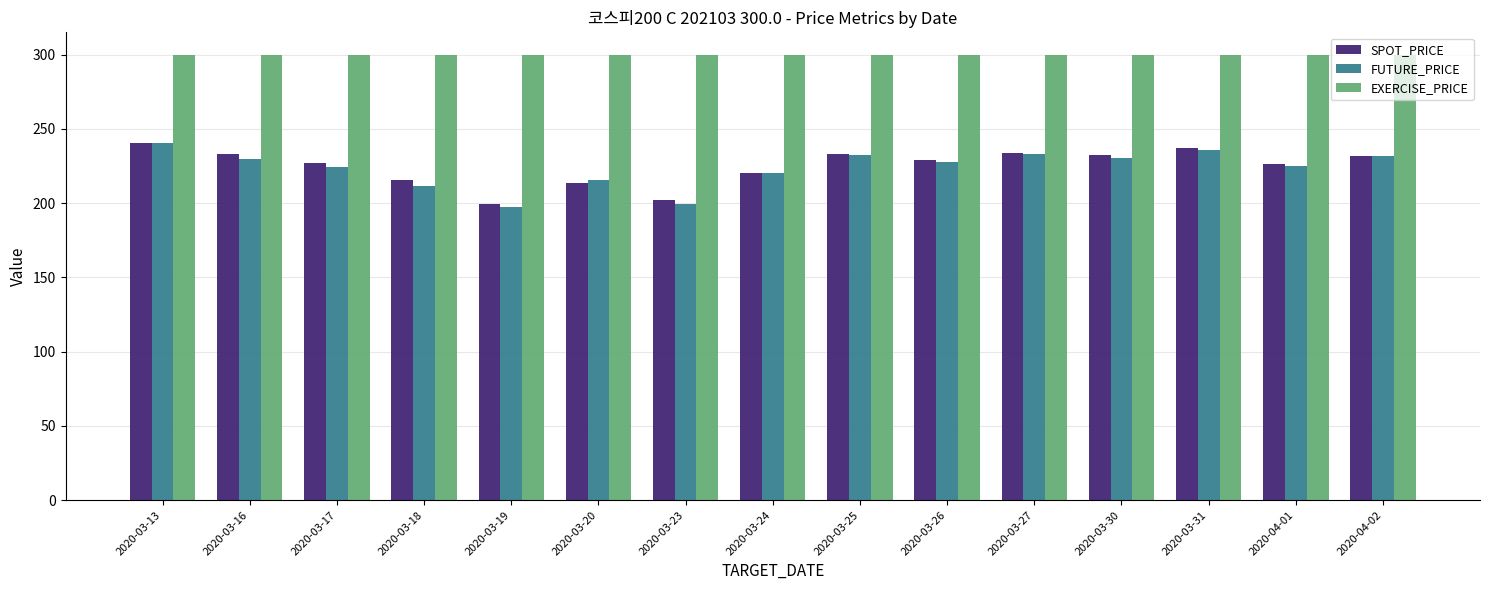

What is the greatest value displayed?

300.0